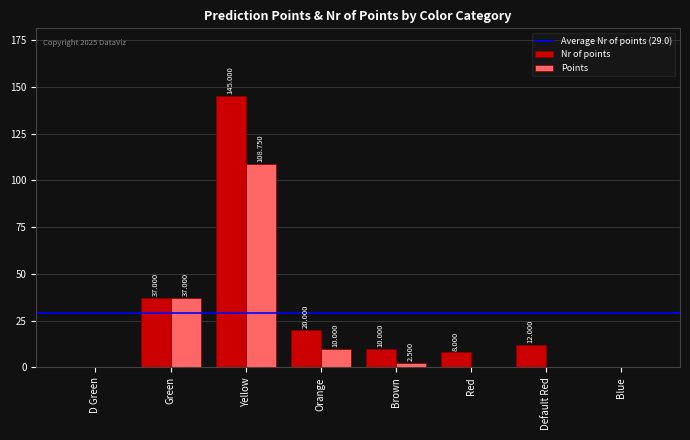

How many distinct data groups are displayed?

2